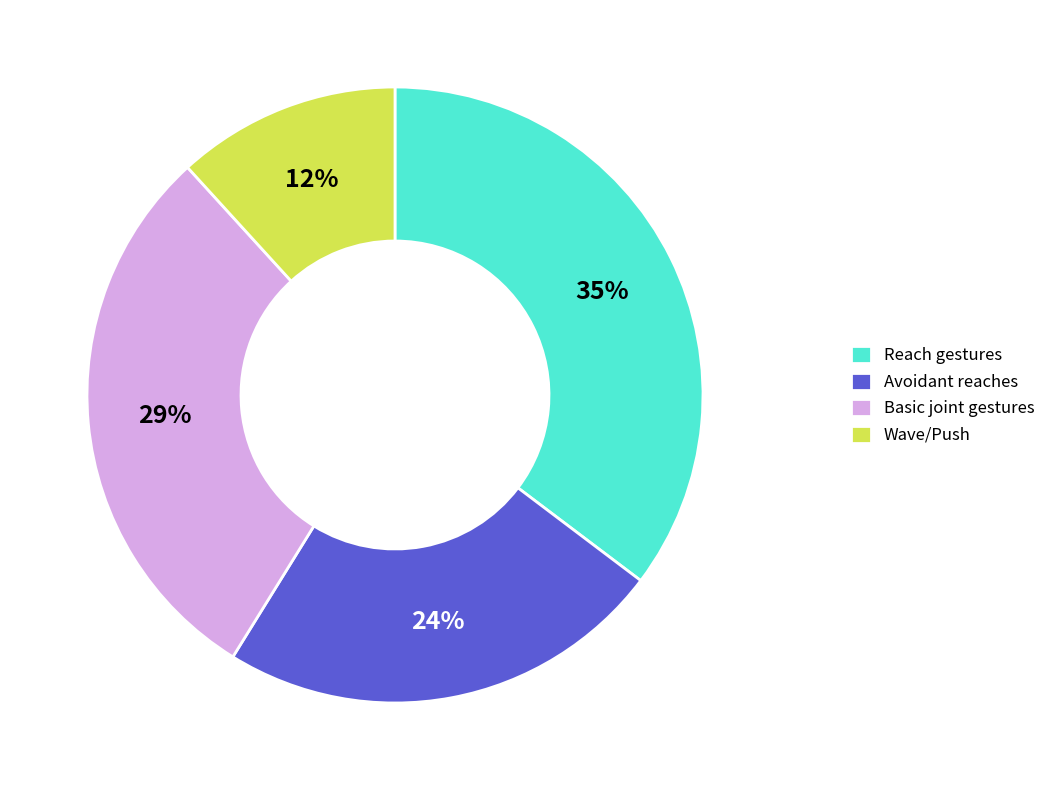

To the nearest percent, what is the difference between the Avoidant reaches and Wave/Push slice percentages?

12%